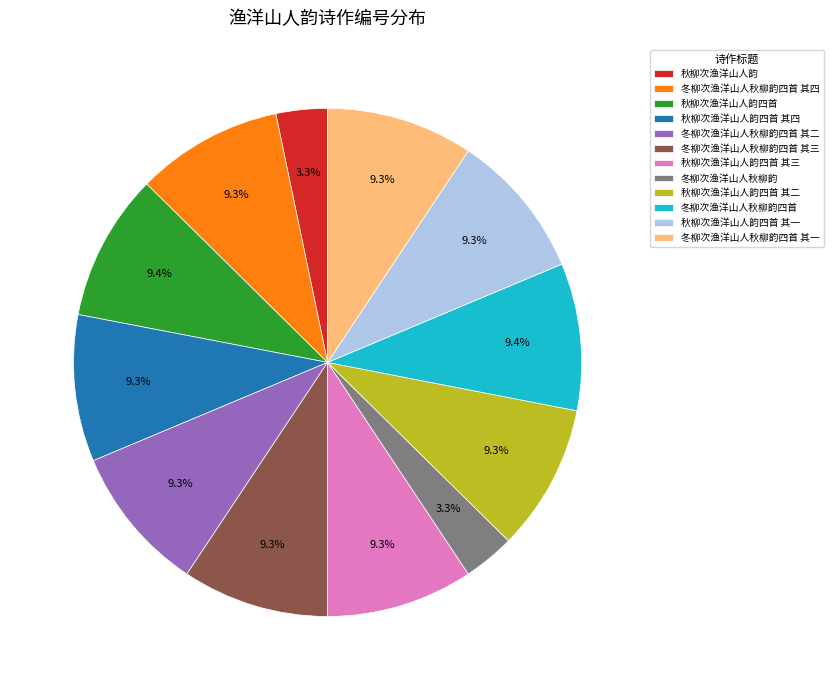

To the nearest percent, what portion does 冬柳次渔洋山人秋柳韵四首 其三 represent?

9%